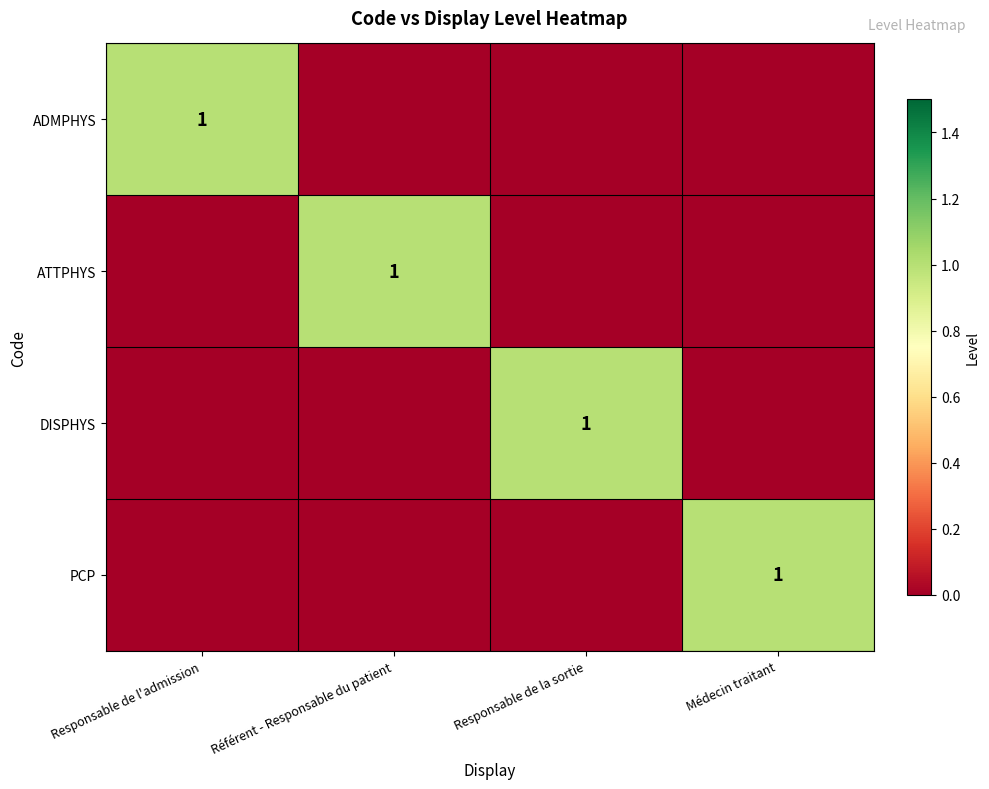

The PCP series shows 0 at Médecin traitant. True or false?

False